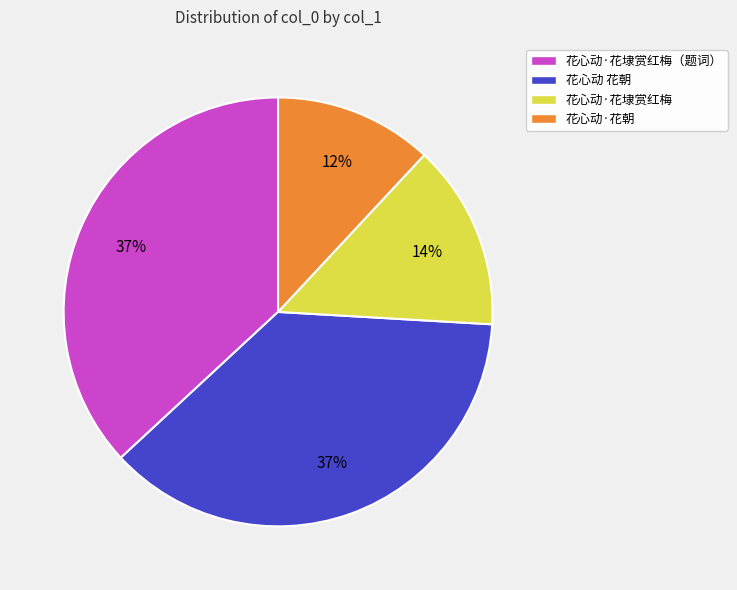

The 花心动 花朝 slice represents 48% of the pie. True or false?

False